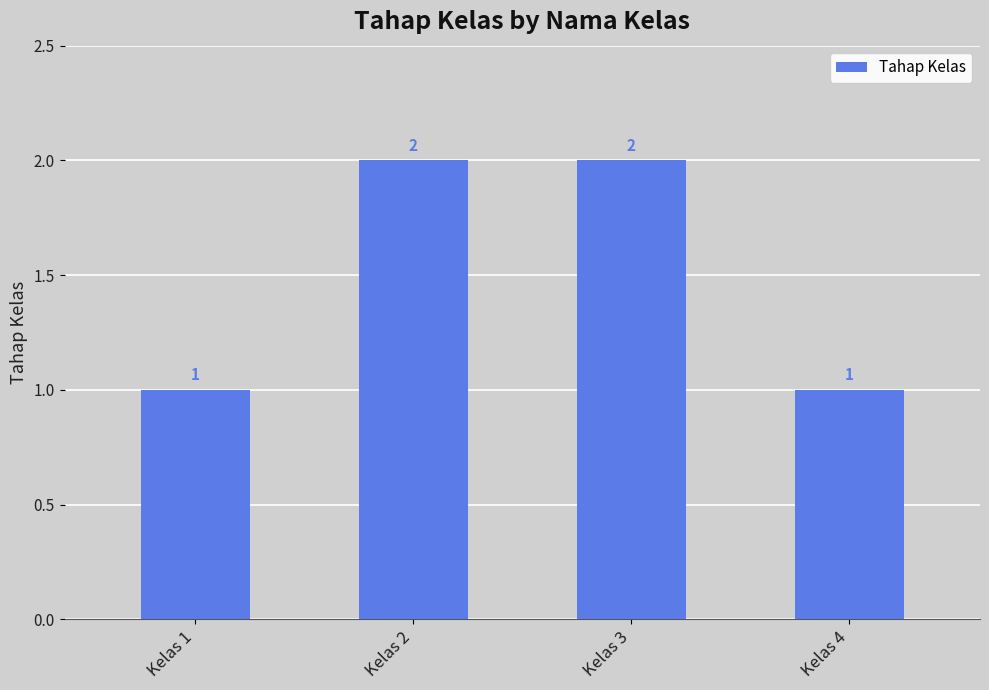

What is the difference between the values at Kelas 4 and Kelas 3?

1